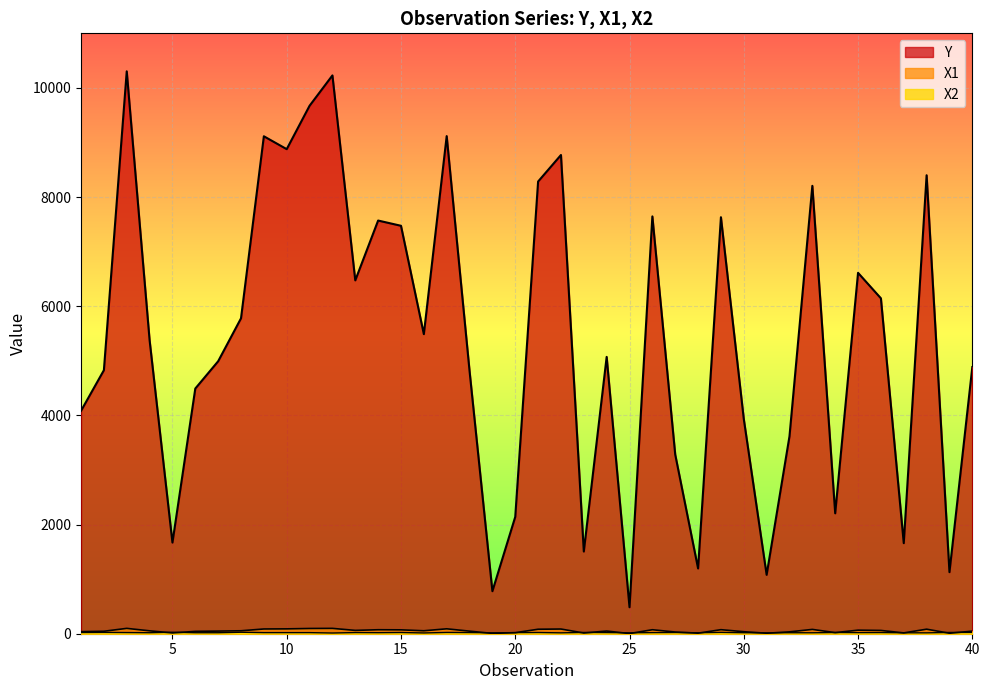

Which series has the largest total across all categories?

Y